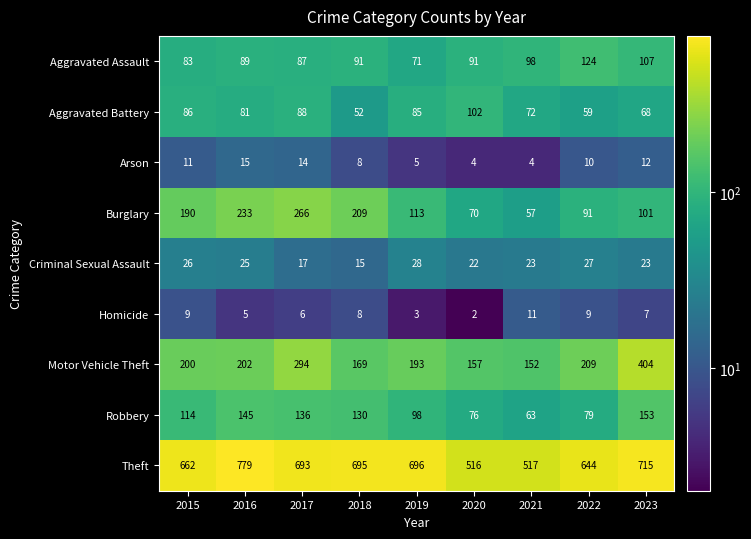

At which label does Burglary first exceed 113?

2015